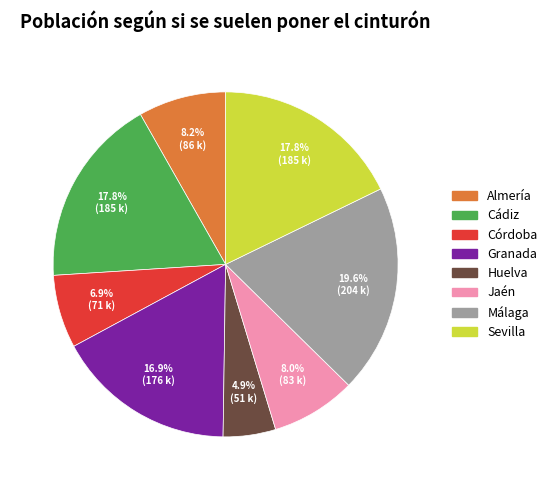

How many slices are in this pie chart?

8